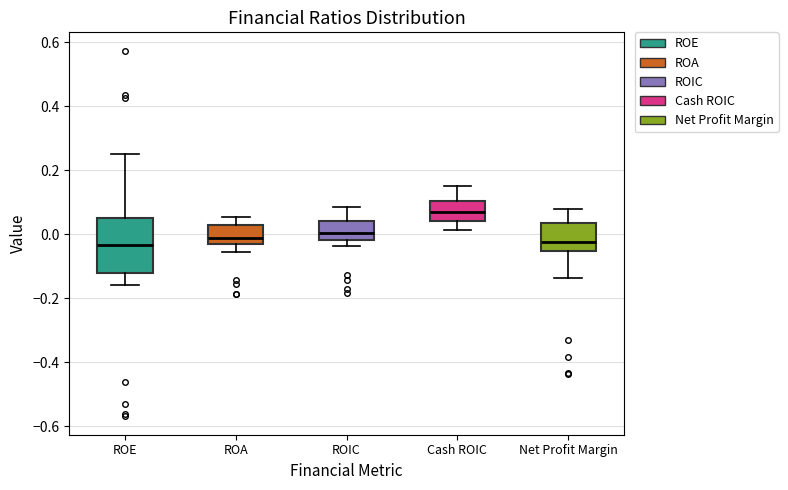

Comparing the boxes themselves (not the whiskers), which one is the tallest?

ROE